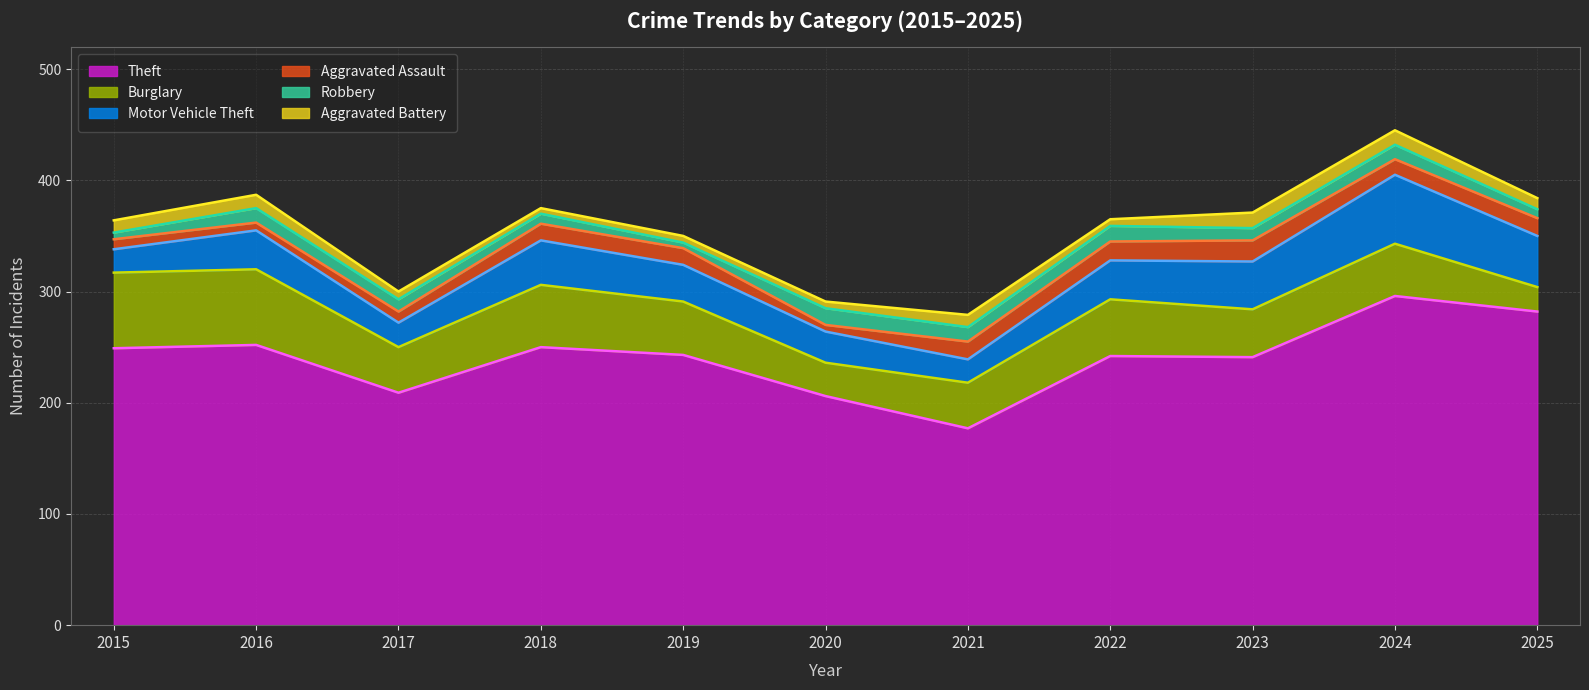

True or false: Theft and Aggravated Battery intersect in this chart.

False